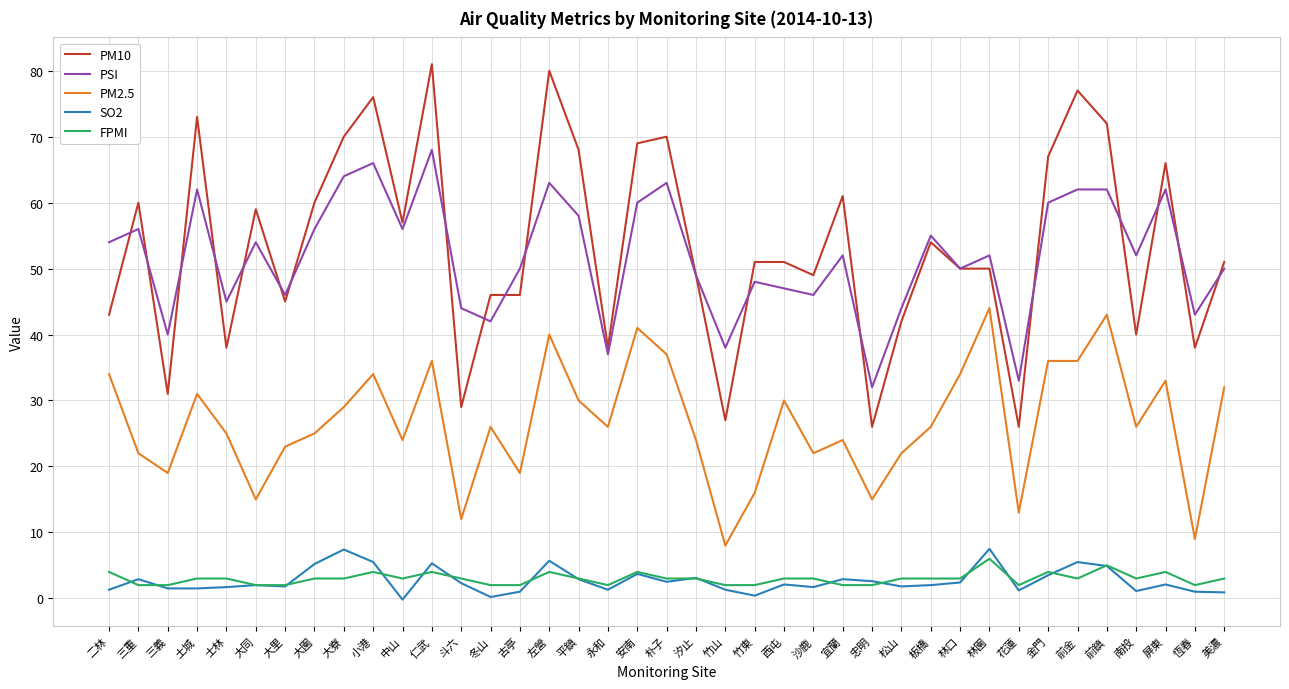

What is the difference between the highest and lowest values at 汐止?

46.0